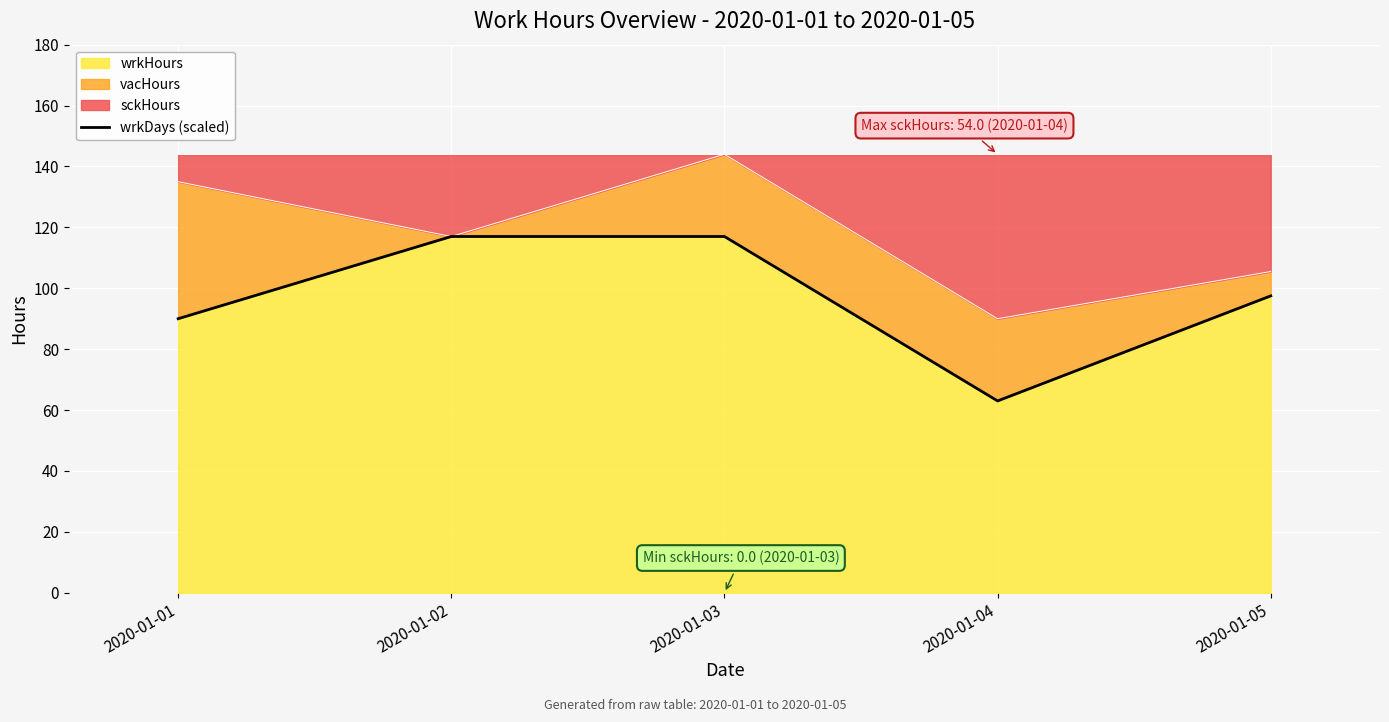

What is the average value?

96.9